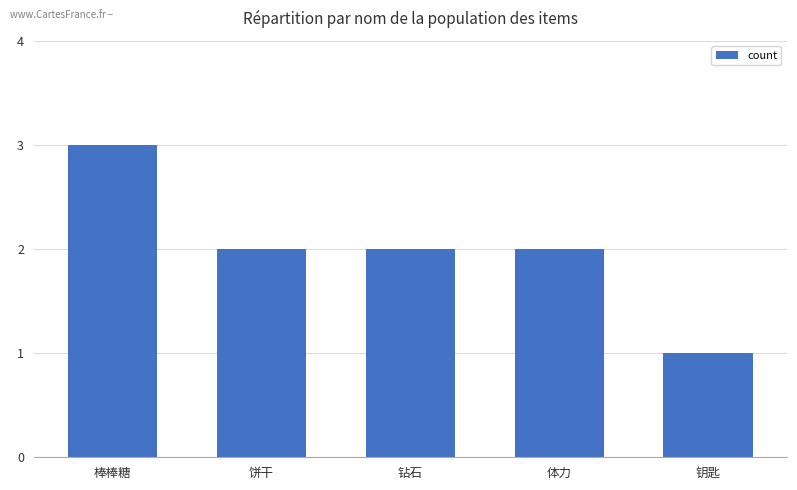

What position from the right is 钥匙?

1